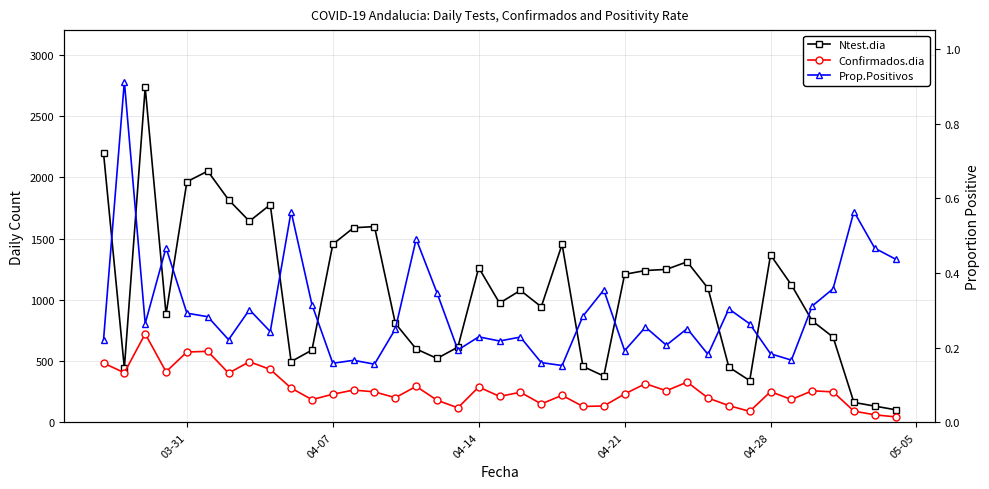

What is the sum of all Confirmados.dia values?

10601.0